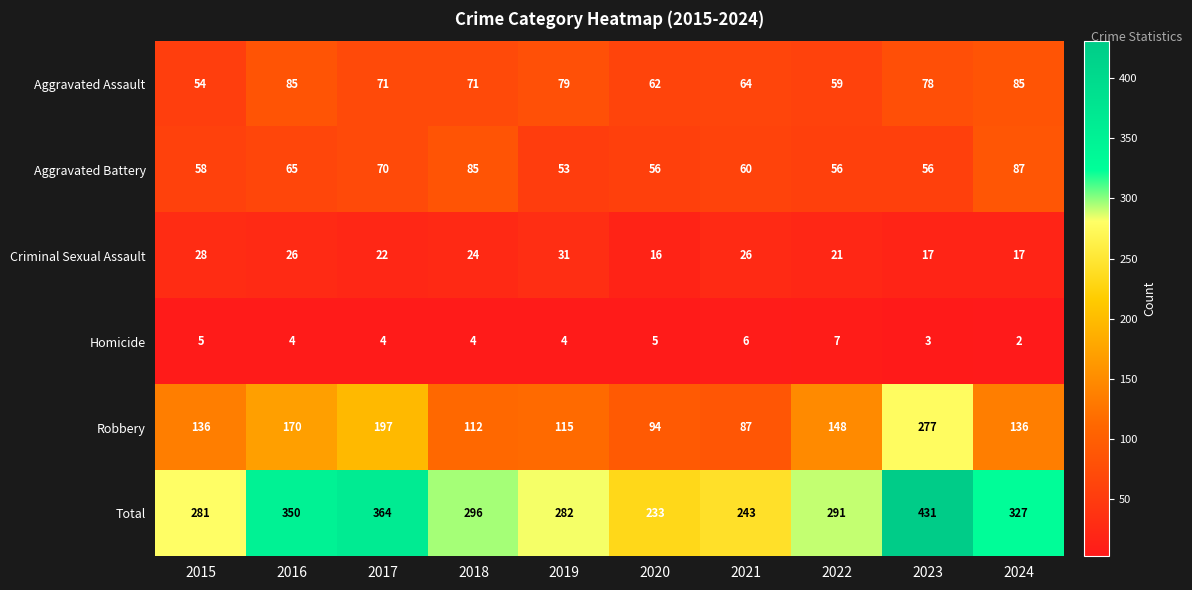

What is the difference between the maximum and minimum values in the Criminal Sexual Assault series?

15